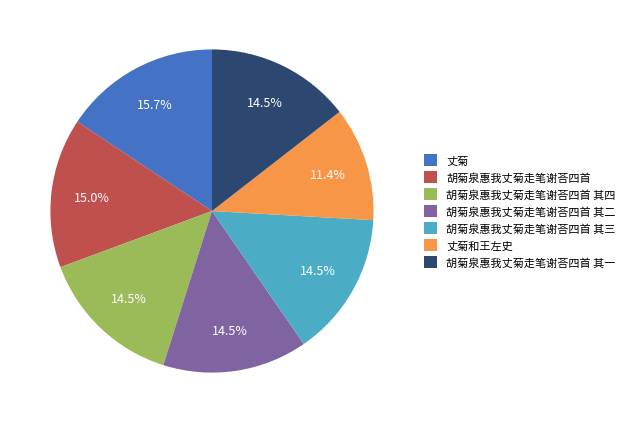

Which slice is the largest?

丈菊